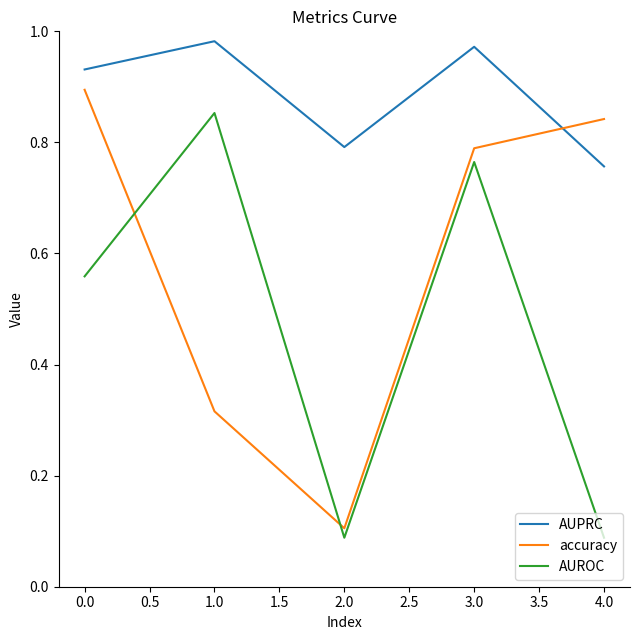

Does the chart display data point markers on the line(s)?

No